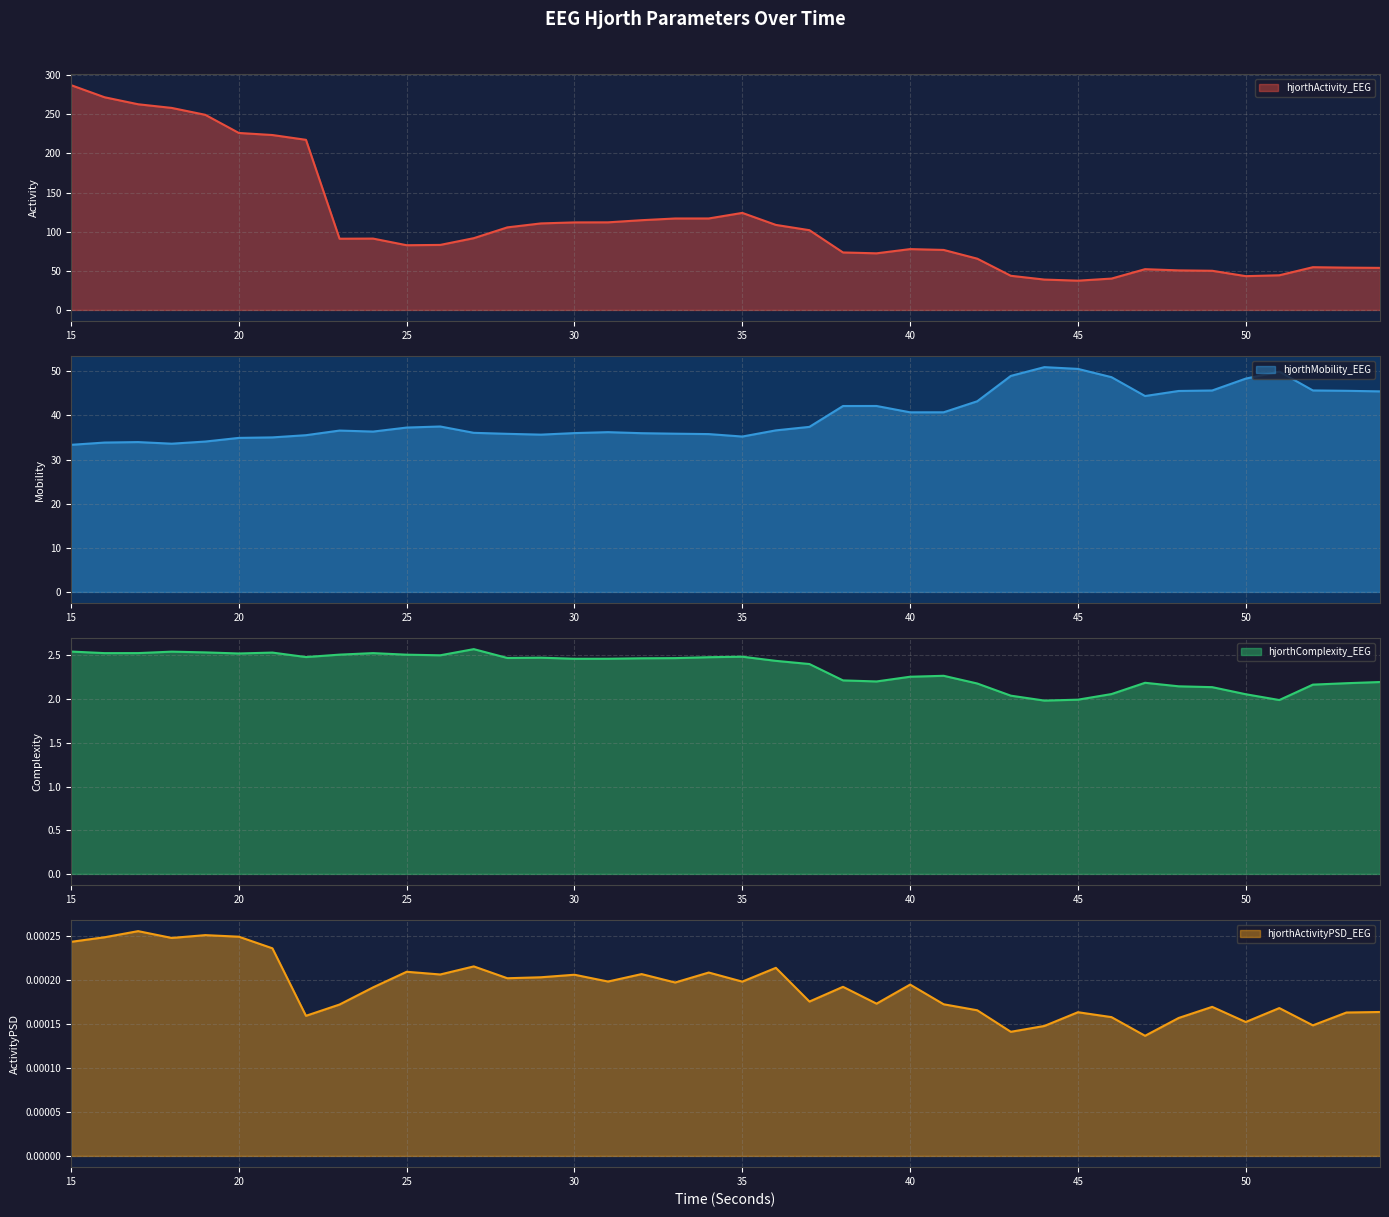

How many data points in hjorthComplexity_EEG are less than 2?

3